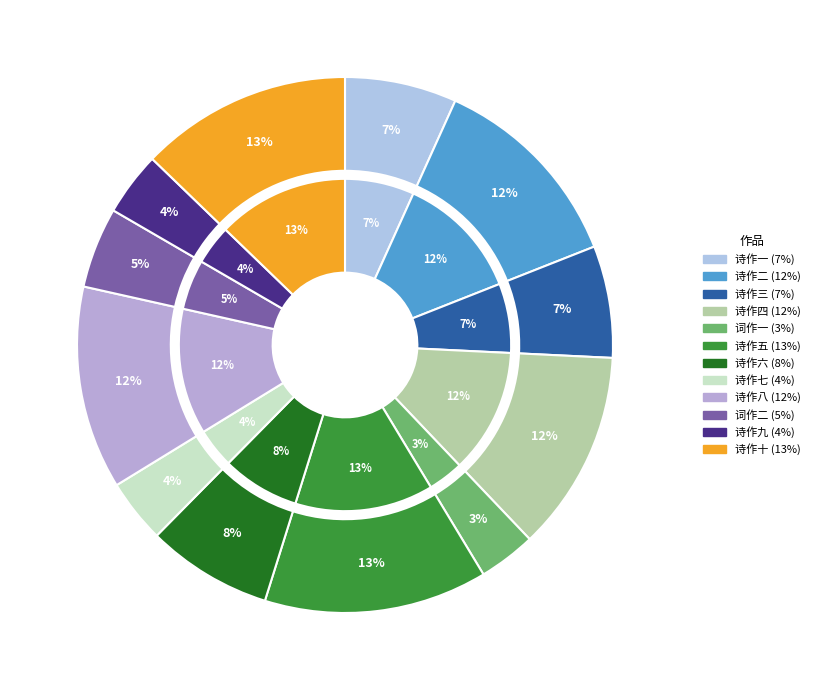

Count the number of slices in the pie.

12